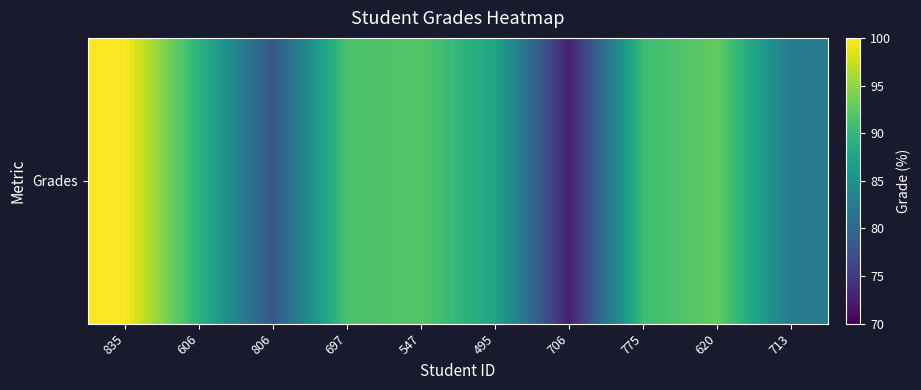

The chart shows a value of 91.5 at 697. True or false?

True